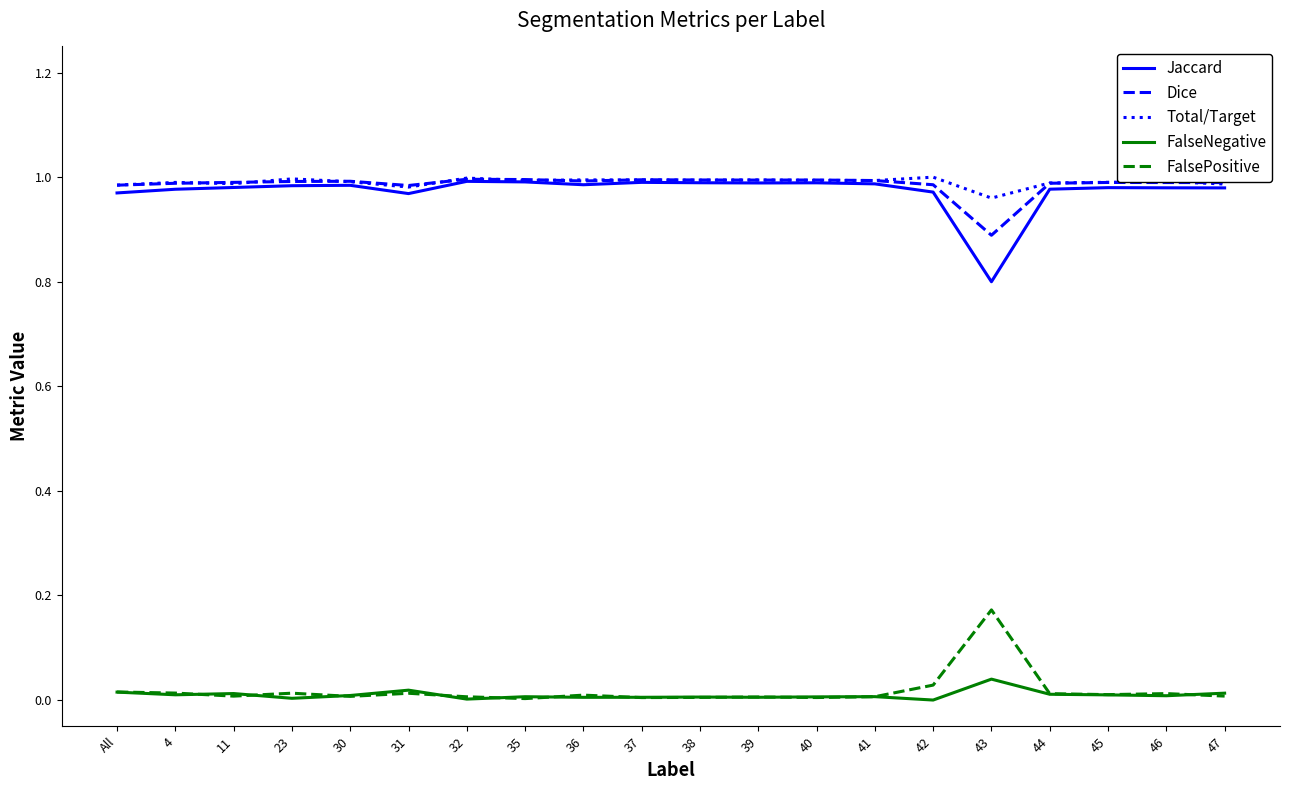

Is the value of Dice at 43 greater than the value of Total/Target at 35?

No